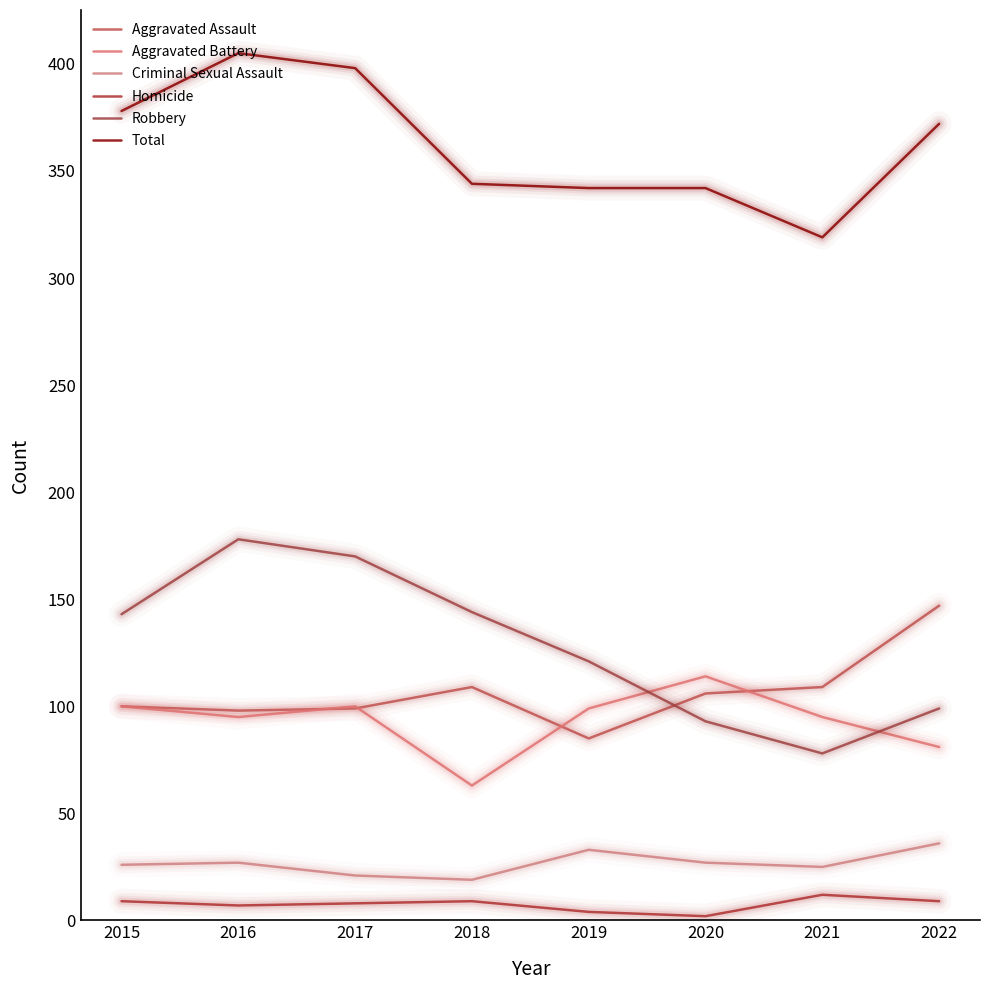

Reading left to right, extract all data points from this chart.

Aggravated Assault: 2015=100	2016=98	2017=99	2018=109	2019=85	2020=106	2021=109	2022=147
Aggravated Battery: 2015=100	2016=95	2017=100	2018=63	2019=99	2020=114	2021=95	2022=81
Criminal Sexual Assault: 2015=26	2016=27	2017=21	2018=19	2019=33	2020=27	2021=25	2022=36
Homicide: 2015=9	2016=7	2017=8	2018=9	2019=4	2020=2	2021=12	2022=9
Robbery: 2015=143	2016=178	2017=170	2018=144	2019=121	2020=93	2021=78	2022=99
Total: 2015=378	2016=405	2017=398	2018=344	2019=342	2020=342	2021=319	2022=372